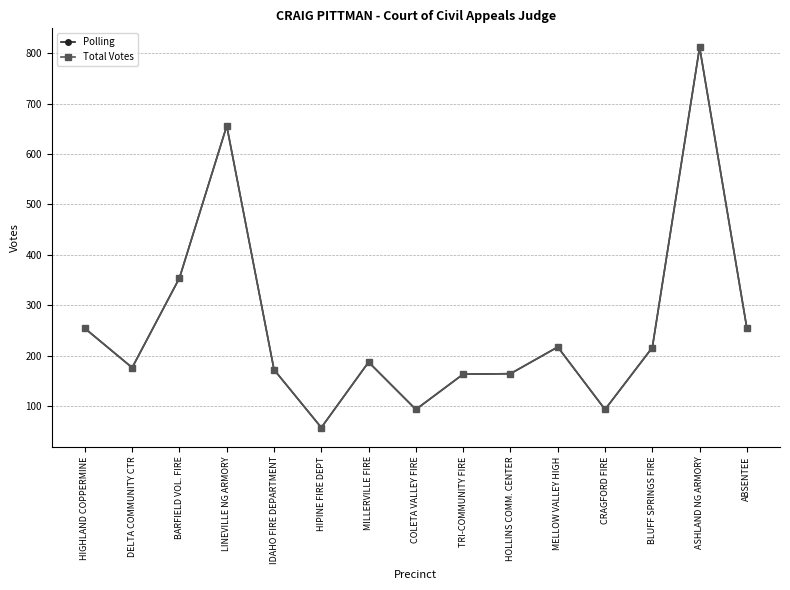

Reading left to right, extract all data points from this chart.

Polling: HIGHLAND COPPERMINE=254	DELTA COMMUNITY CTR=176	BARFIELD VOL. FIRE=354	LINEVILLE NG ARMORY=656	IDAHO FIRE DEPARTMENT=172	HIPINE FIRE DEPT=57	MILLERVILLE FIRE=187	COLETA VALLEY FIRE=93	TRI-COMMUNITY FIRE=163	HOLLINS COMM. CENTER=164	MELLOW VALLEY HIGH=217	CRAGFORD FIRE=93	BLUFF SPRINGS FIRE=216	ASHLAND NG ARMORY=812	ABSENTEE=254
Total Votes: HIGHLAND COPPERMINE=254	DELTA COMMUNITY CTR=176	BARFIELD VOL. FIRE=354	LINEVILLE NG ARMORY=656	IDAHO FIRE DEPARTMENT=172	HIPINE FIRE DEPT=57	MILLERVILLE FIRE=187	COLETA VALLEY FIRE=93	TRI-COMMUNITY FIRE=163	HOLLINS COMM. CENTER=164	MELLOW VALLEY HIGH=217	CRAGFORD FIRE=93	BLUFF SPRINGS FIRE=216	ASHLAND NG ARMORY=812	ABSENTEE=254